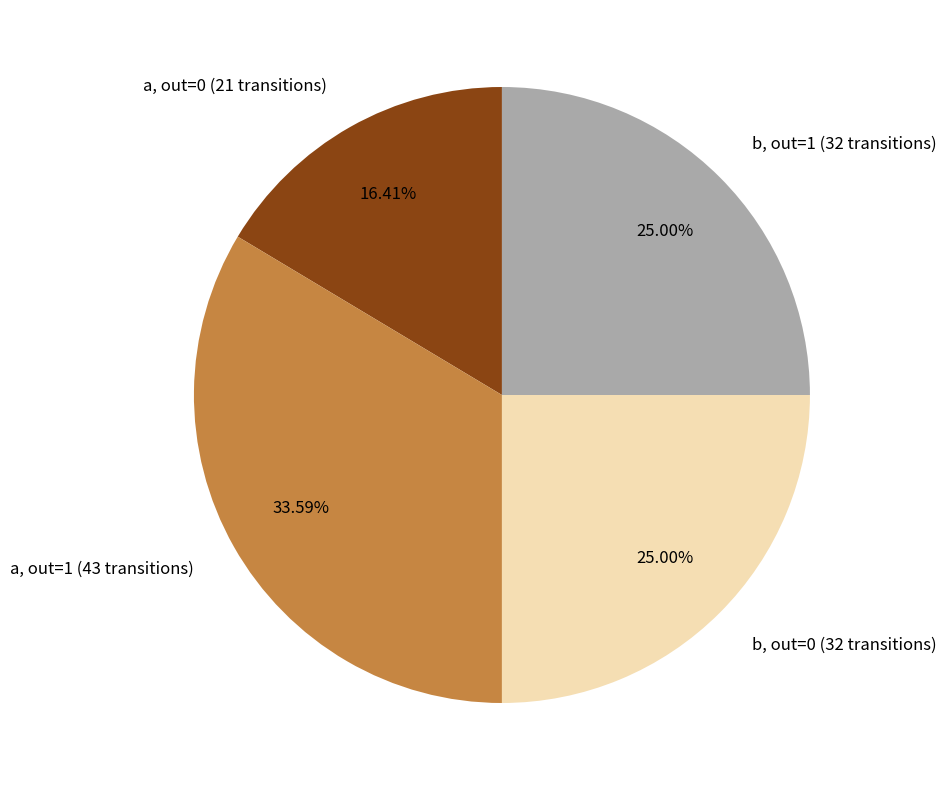

Do b, out=0 (32 transitions) and a, out=0 (21 transitions) together represent more than half of the pie?

No